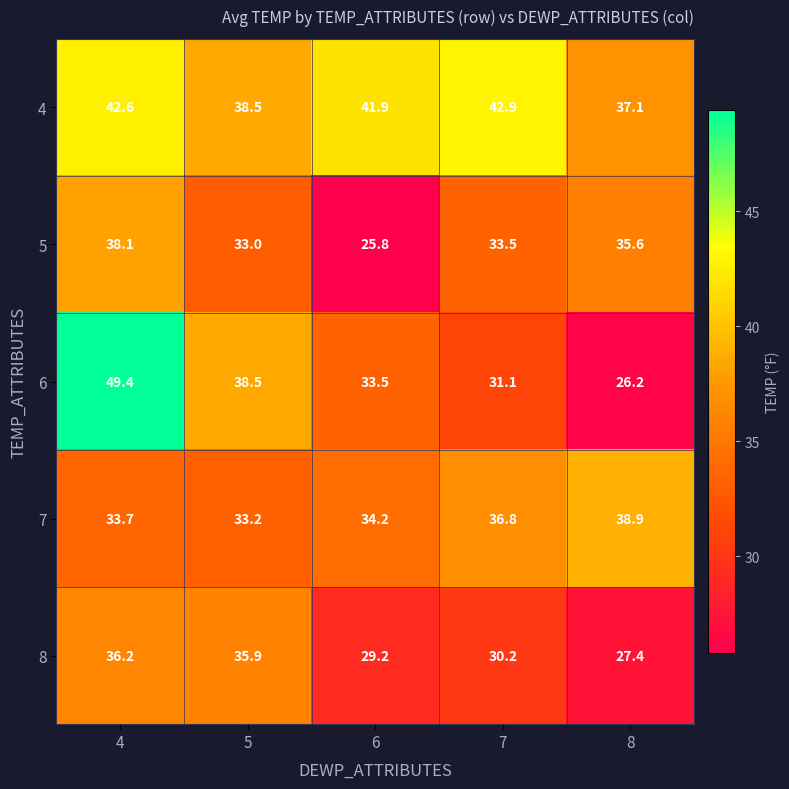

Read the 7 value at 4.

33.7